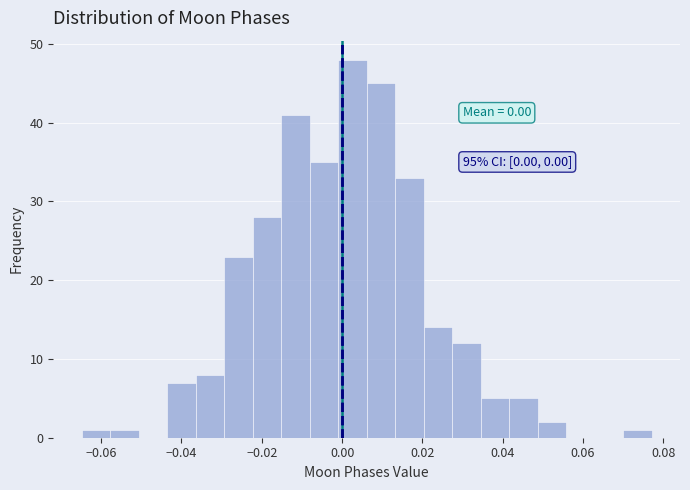

Read against the x-axis, roughly where is the centre of the tallest bar?

0.002